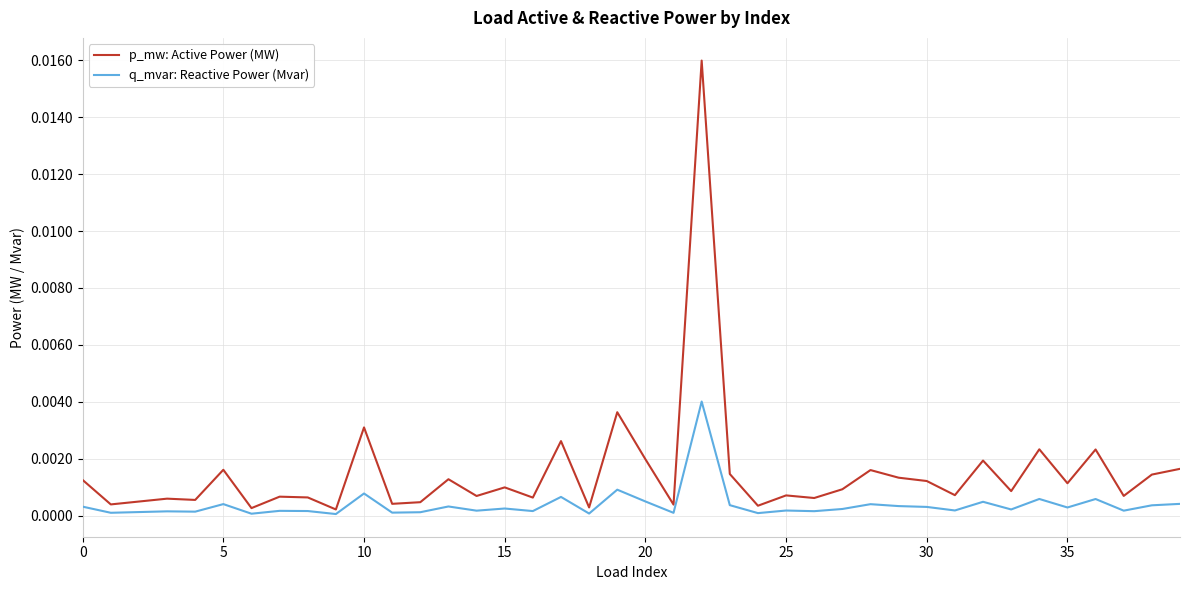

True or false: p_mw: Active Power (MW) and q_mvar: Reactive Power (Mvar) intersect in this chart.

False